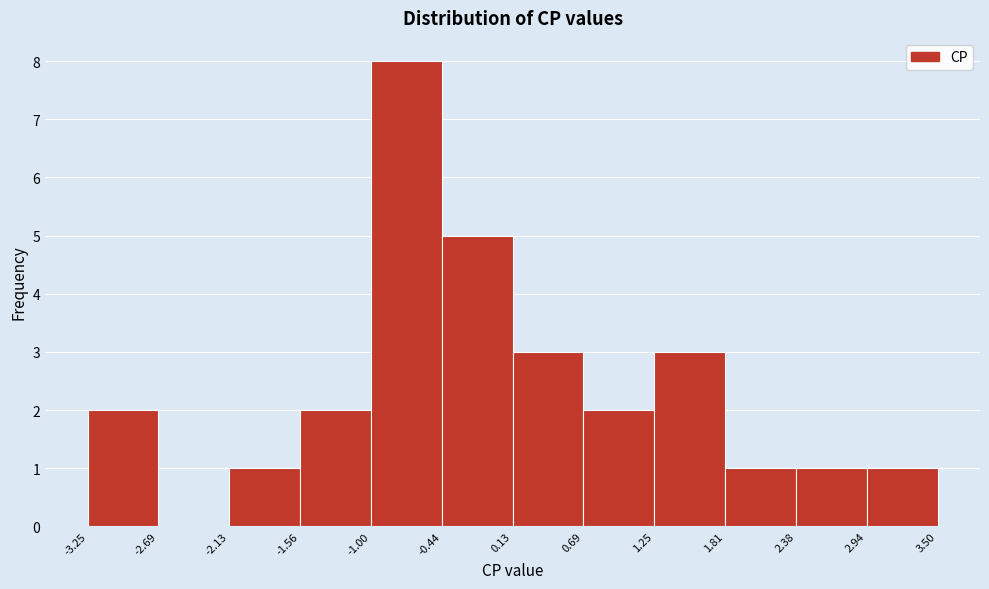

Which range on the x-axis has the tallest bar?

-1.00 to -0.44